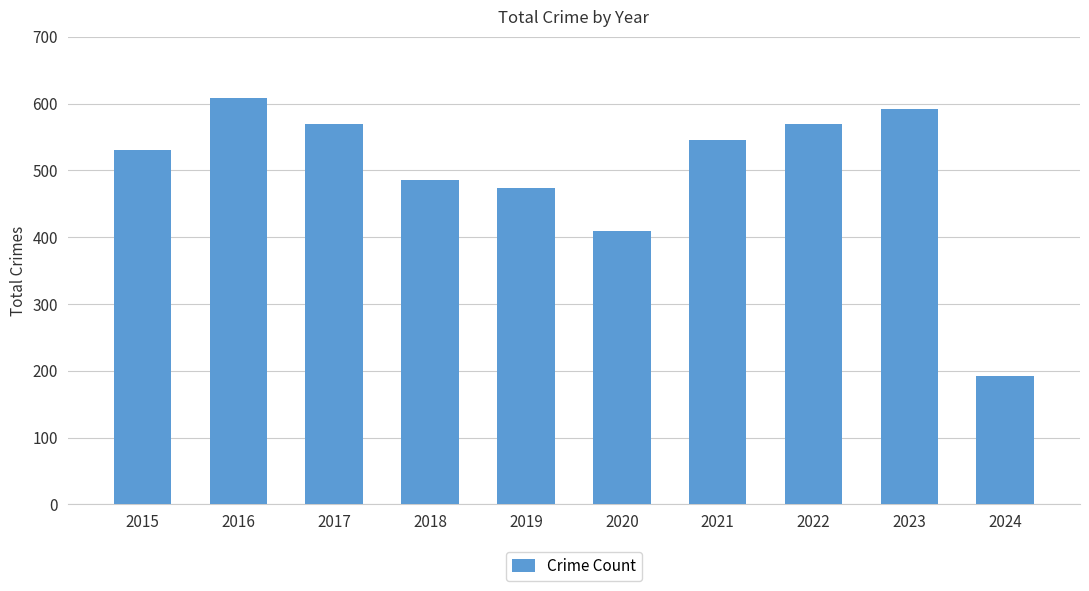

Read the value at 2023.

592